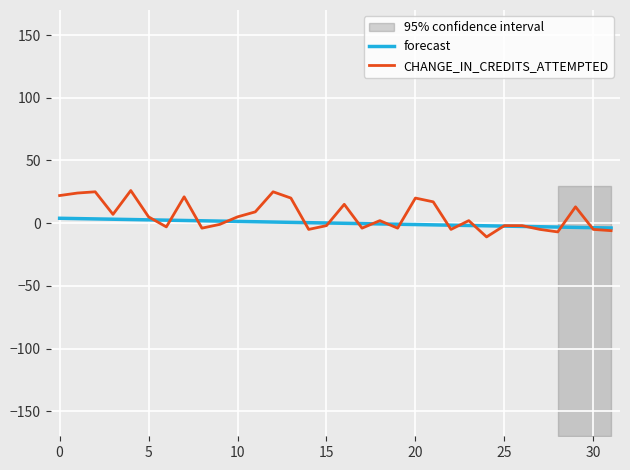

How many data points in CHANGE_IN_CREDITS_ATTEMPTED are less than 2?

15